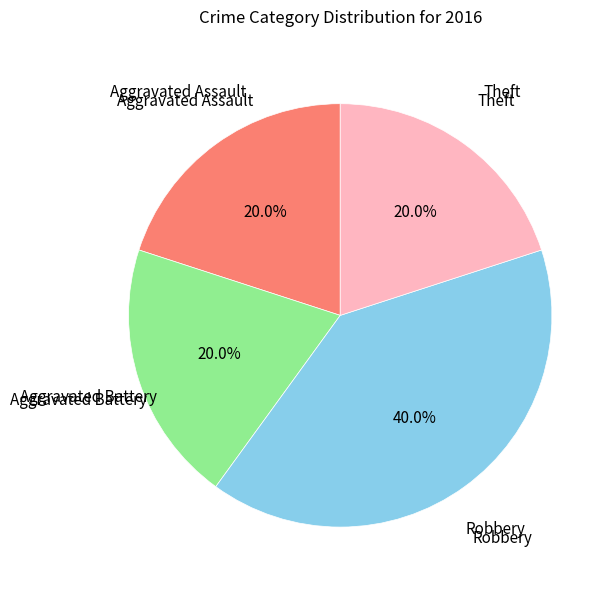

Is there any slice that represents more than half of the pie?

No